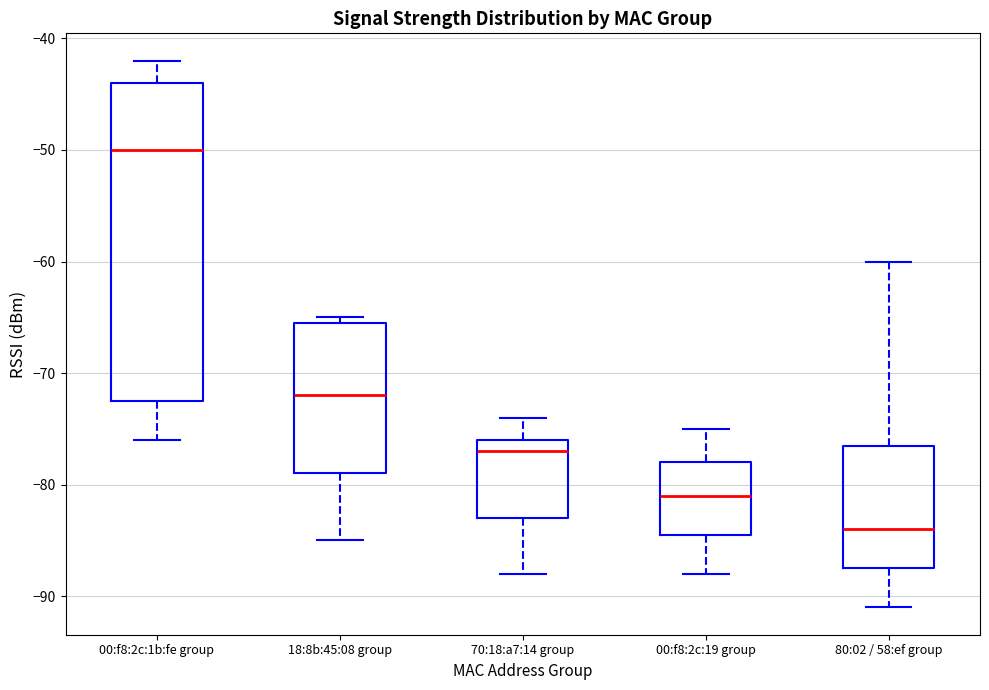

Which box is the tallest, from its lower edge to its upper edge?

00:f8:2c:1b:fe group